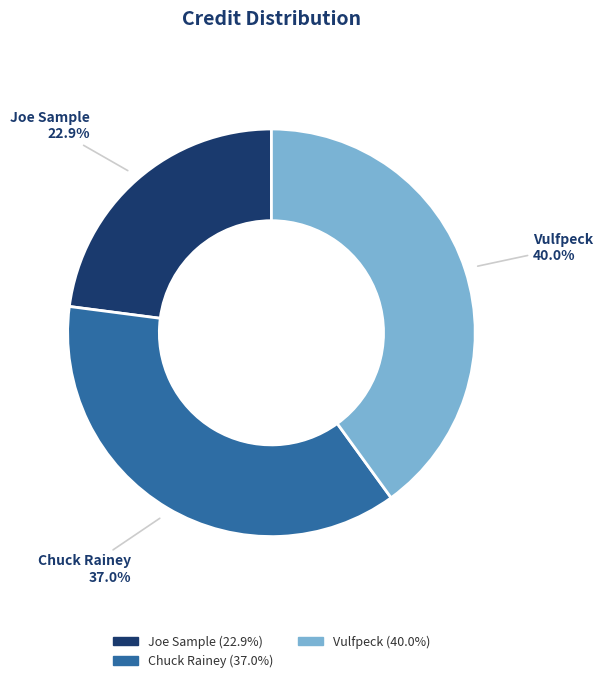

Which slice is the smallest?

Joe Sample